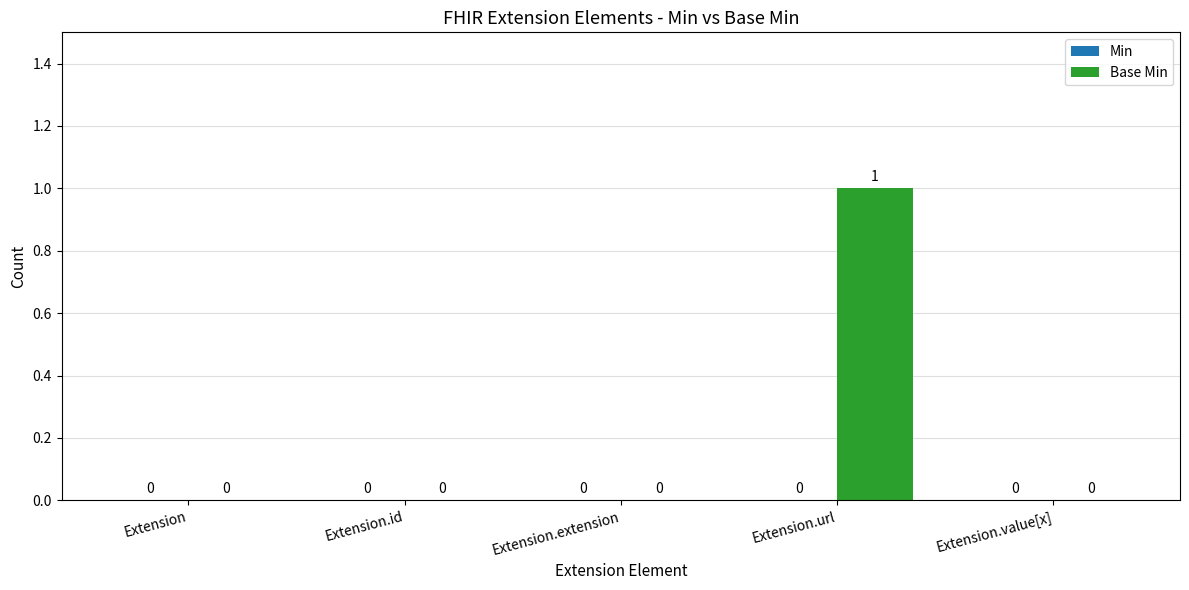

Between Extension and Extension.url, which is larger?

Extension.url